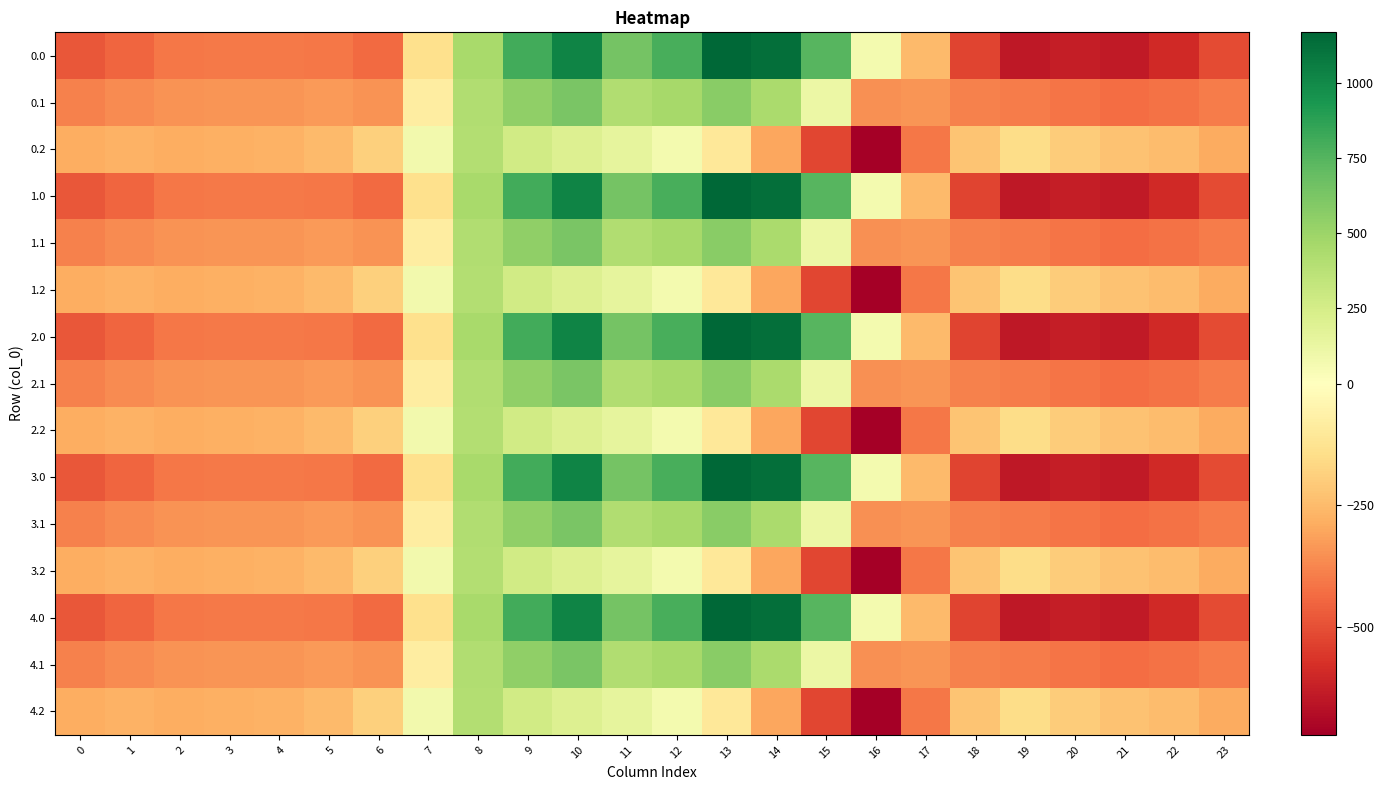

Count the number of categories in the chart.

24